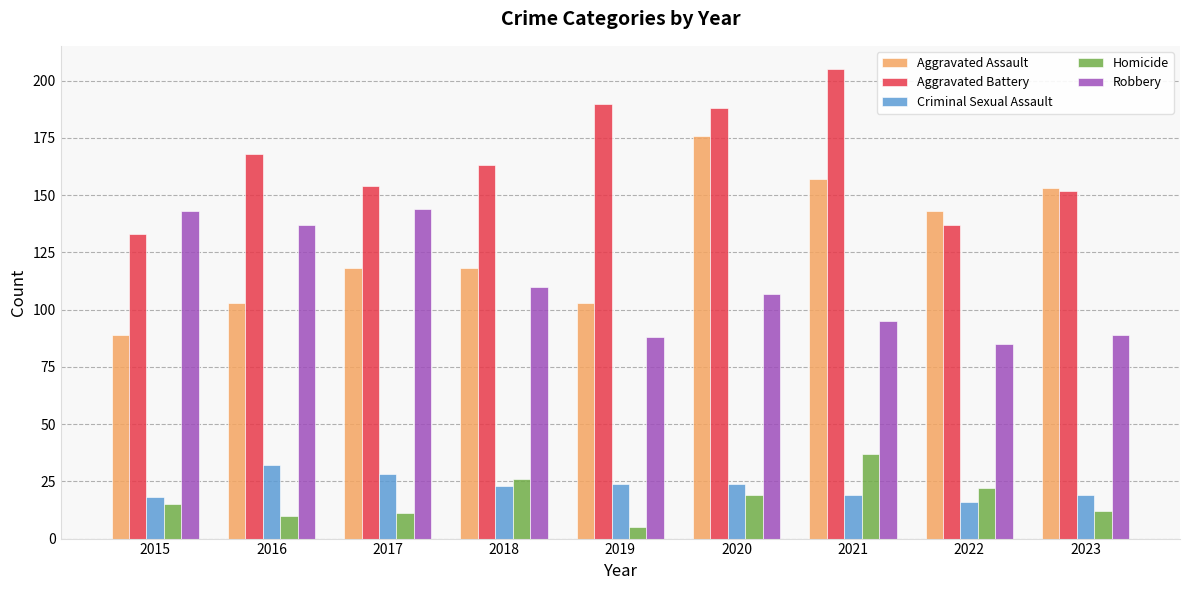

At which label does Robbery reach its minimum?

2022